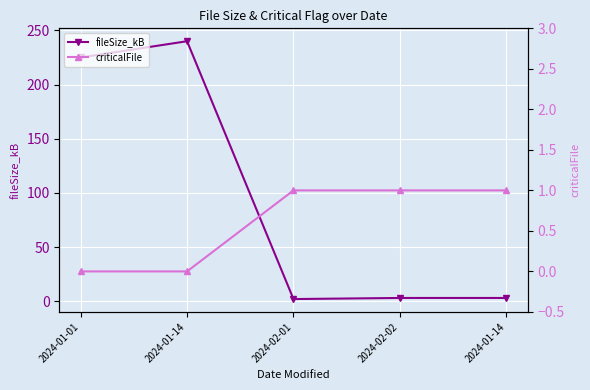

The criticalFile series shows 0 at 2024-01-01. True or false?

False